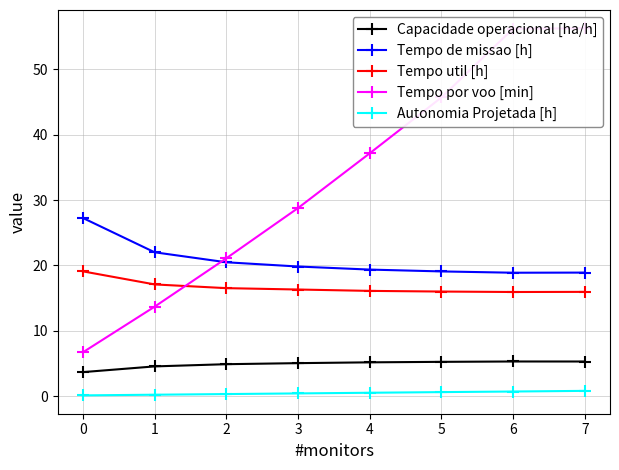

Is the value of Tempo util [h] at 3 greater than the value of Capacidade operacional [ha/h] at 2?

Yes